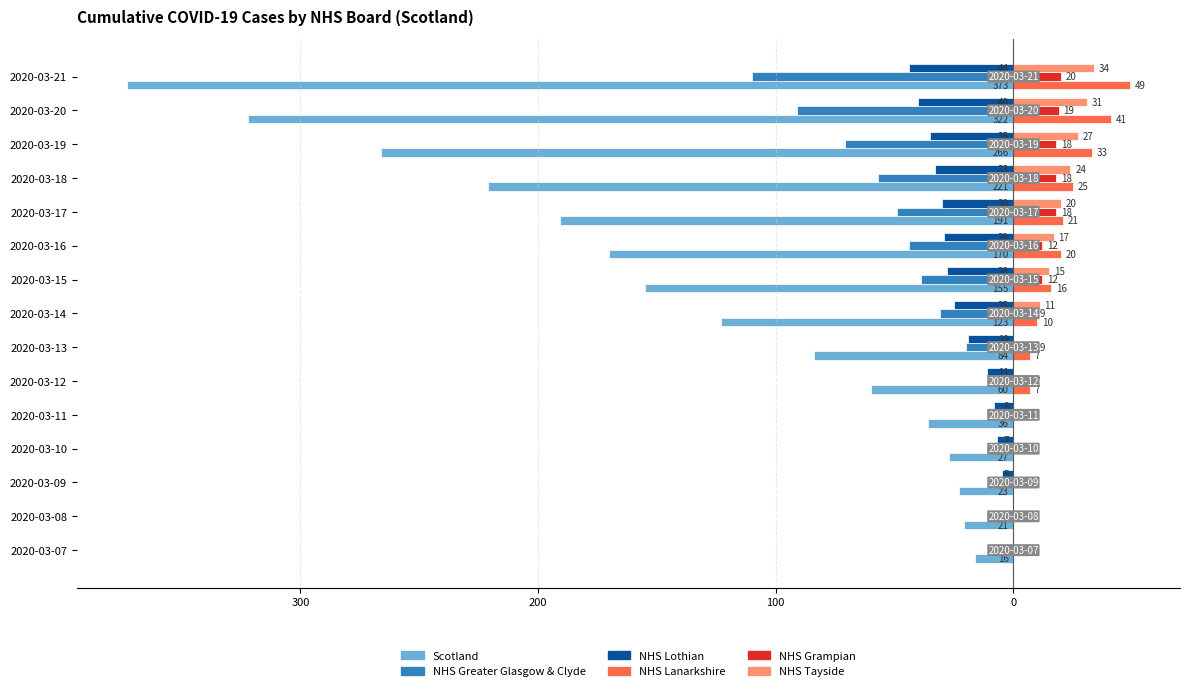

What are all the series names shown in the legend?

Scotland, NHS Greater Glasgow & Clyde, NHS Lothian, NHS Lanarkshire, NHS Grampian, NHS Tayside